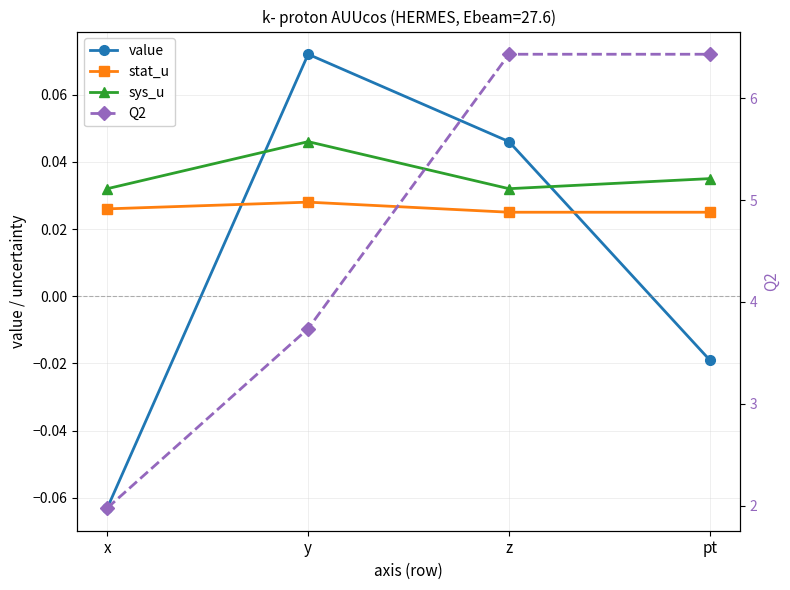

Which has a higher value, x or y?

y